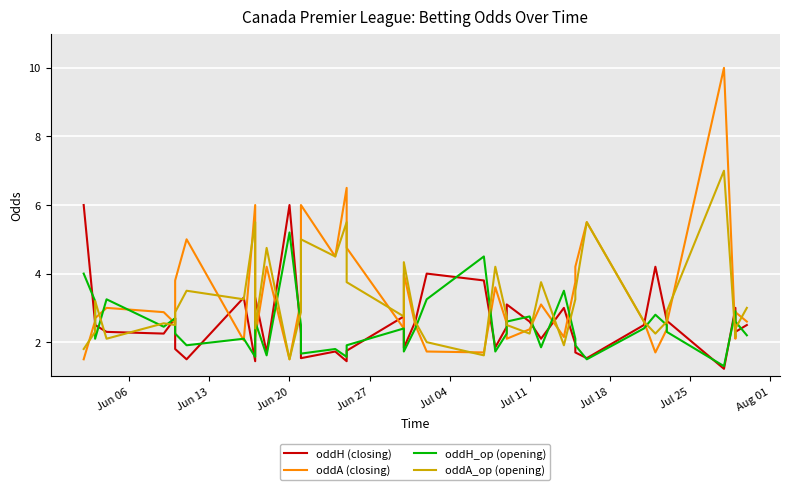

Reading left to right, list all the values displayed in this chart.

oddH (closing): 6.0	2.5	2.5	2.3	2.2	2.7	1.8	1.5	3.3	1.4	3.3	1.7	6.0	2.2	1.5	1.7	1.4	1.8	2.8	1.8	2.6	4.0	3.8	1.9	2.5	3.1	2.6	2.1	3.0	1.9	1.7	1.5	2.5	4.2	2.6	2.6	1.2	3.0	2.3	2.5
oddA (closing): 1.5	2.6	2.7	3.0	2.9	2.5	3.8	5.0	2.0	6.0	2.1	4.2	1.5	3.2	6.0	4.5	6.5	4.8	2.4	4.0	2.5	1.7	1.7	3.6	2.5	2.1	2.4	3.1	2.1	3.8	4.2	5.5	2.6	1.7	2.4	2.5	10.0	2.1	2.9	2.6
oddH_op (opening): 4.0	3.2	2.1	3.2	2.5	2.7	2.2	1.9	2.1	1.6	2.6	1.6	5.2	2.5	1.7	1.8	1.6	1.9	2.4	1.7	2.4	3.2	4.5	1.7	2.2	2.6	2.8	1.9	3.5	2.1	1.9	1.5	2.4	2.8	2.5	2.3	1.3	2.9	2.6	2.2
oddA_op (opening): 1.8	2.3	3.2	2.1	2.5	2.5	2.9	3.5	3.2	5.5	2.4	4.8	1.5	2.9	5.0	4.5	5.5	3.8	2.8	4.3	2.6	2.0	1.6	4.2	2.8	2.5	2.2	3.8	1.9	3.2	3.5	5.5	2.6	2.2	2.6	2.9	7.0	2.1	2.4	3.0